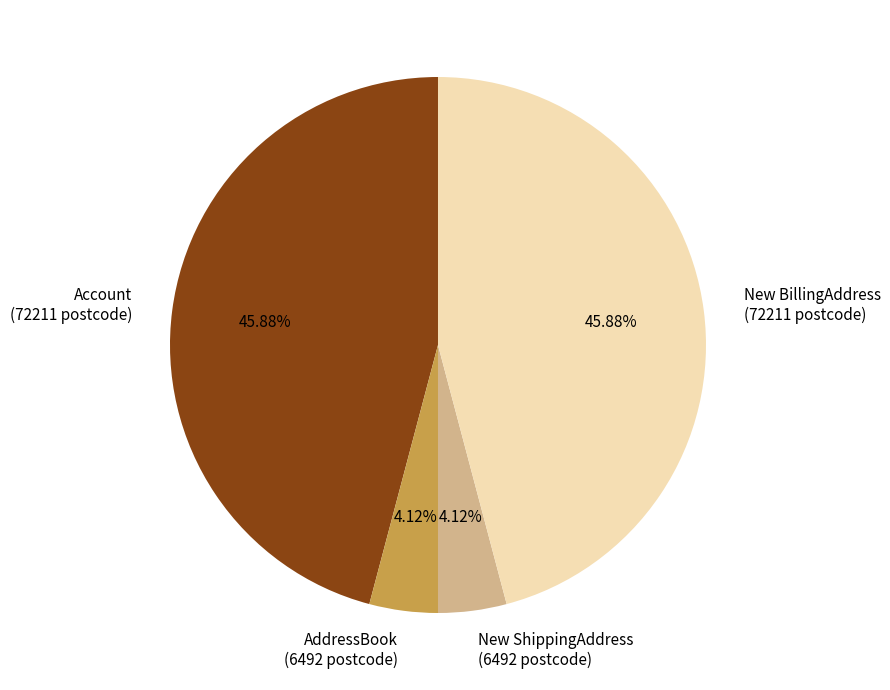

Is it true that Account is 46% of the pie?

True